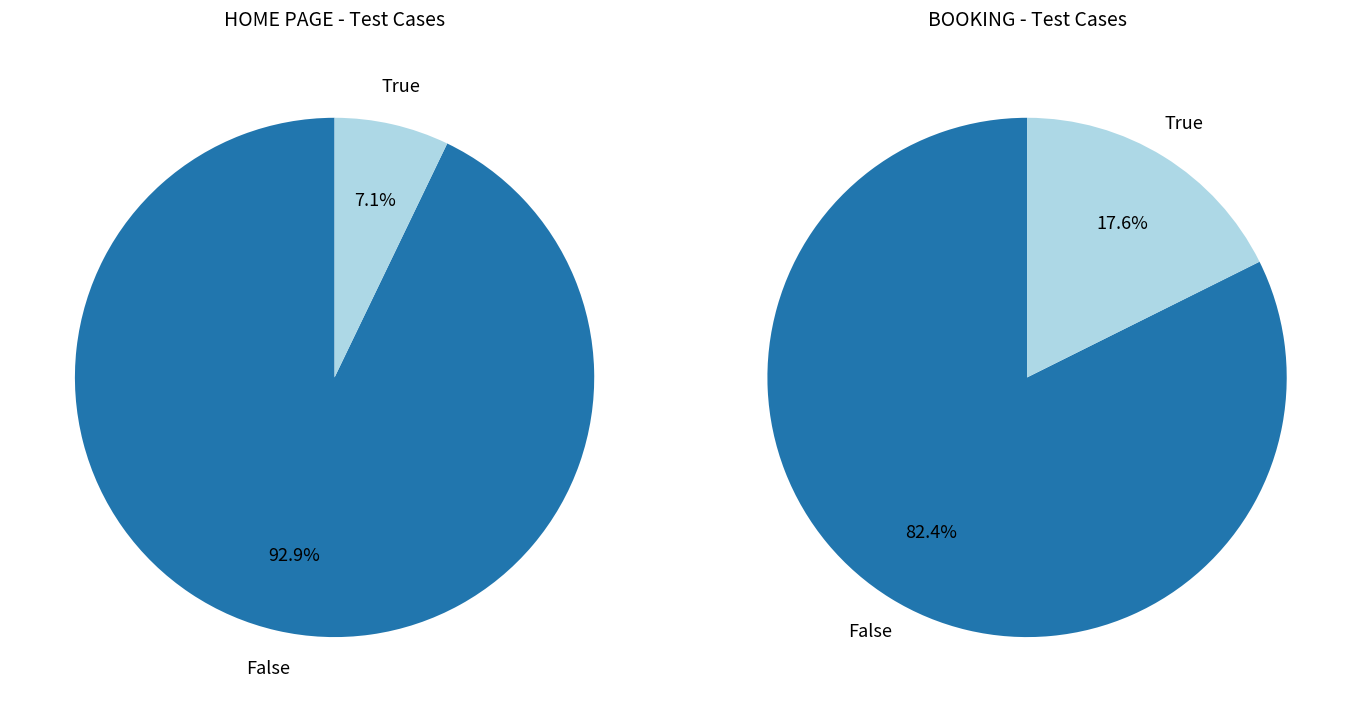

How many segments does this pie chart have?

2